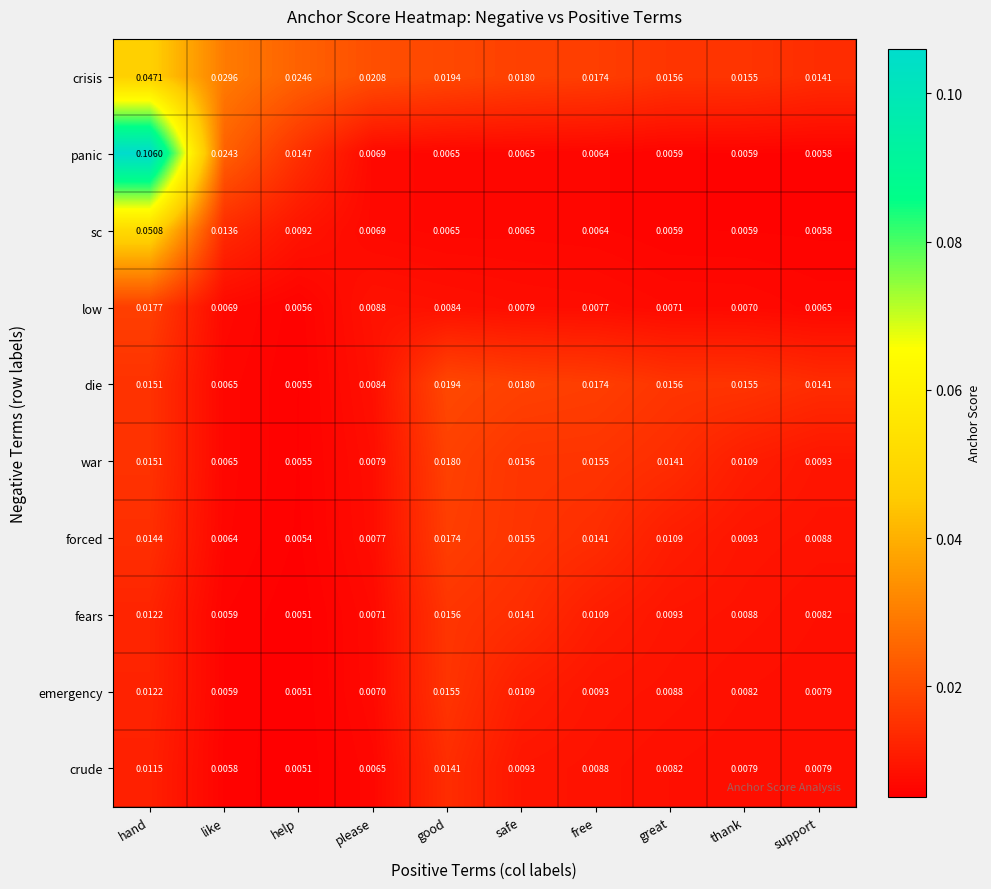

Which series has the largest range (max minus min)?

panic